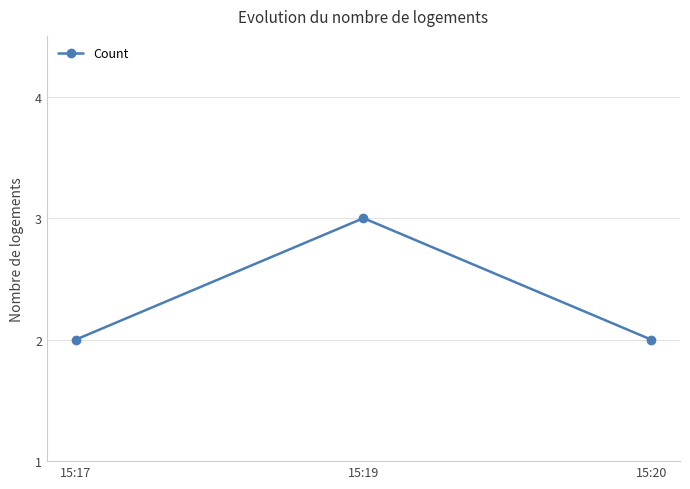

How many values are between 2 and 3?

3